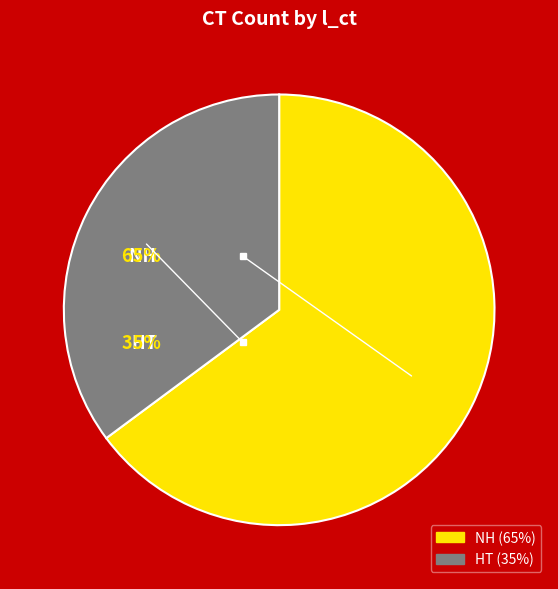

Does any single category account for the majority?

Yes